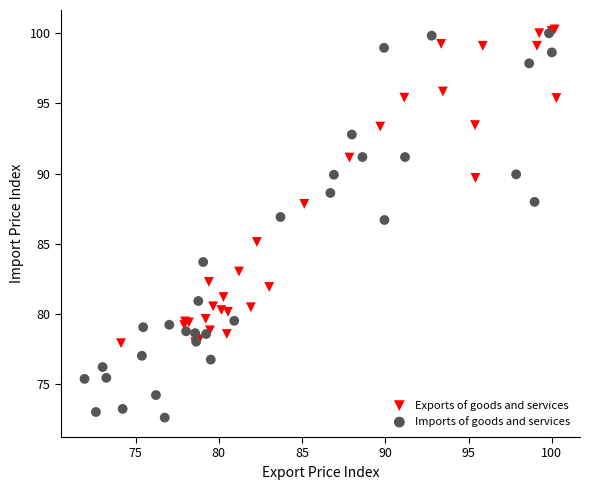

Which series has the widest spread of Y values?

Imports of goods and services